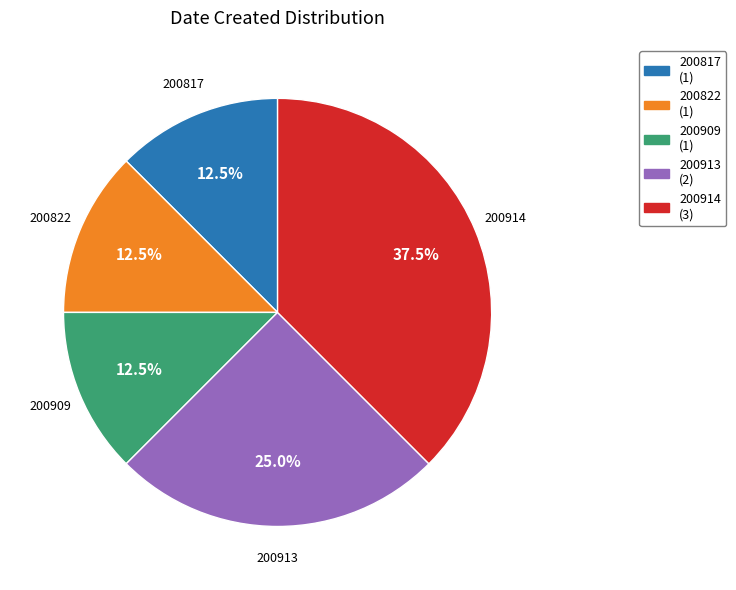

Is there a majority slice in this chart?

No